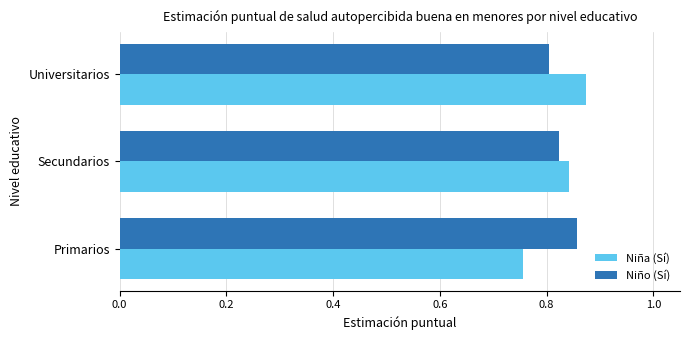

Rank the series at Universitarios from lowest to highest value.

Niño (Sí), Niña (Sí)